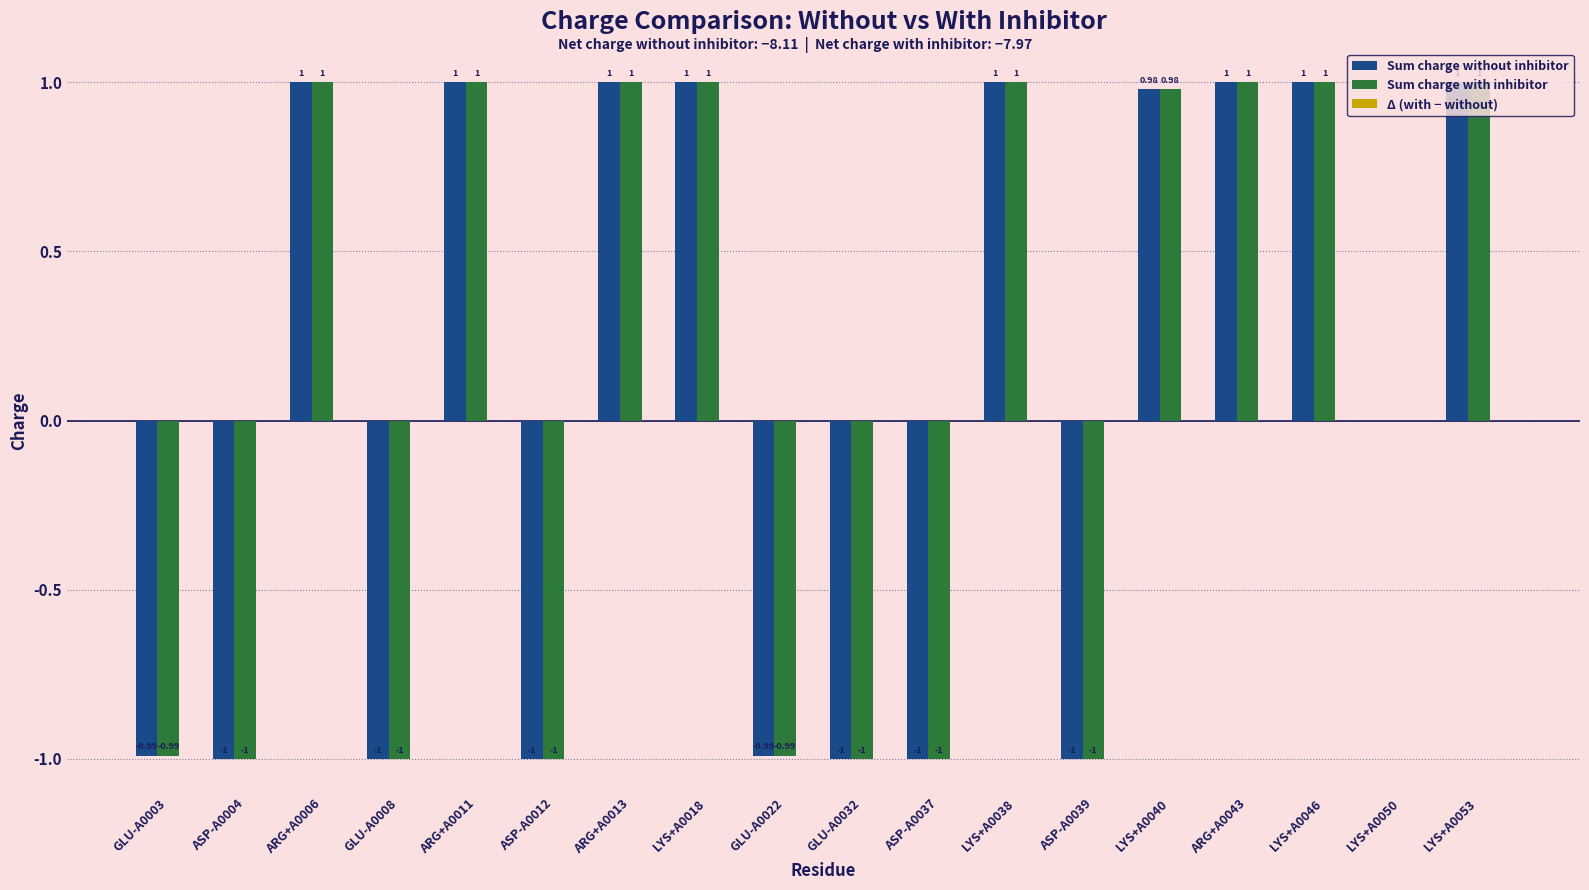

What is the sum of all Sum charge with inhibitor values?

1.0